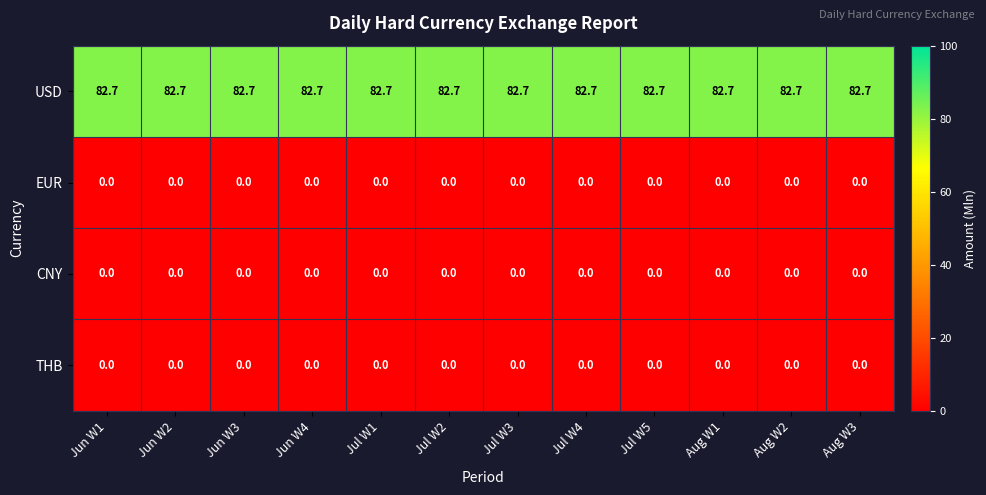

True or false: USD has a value of 82.7 at Jun W3.

True